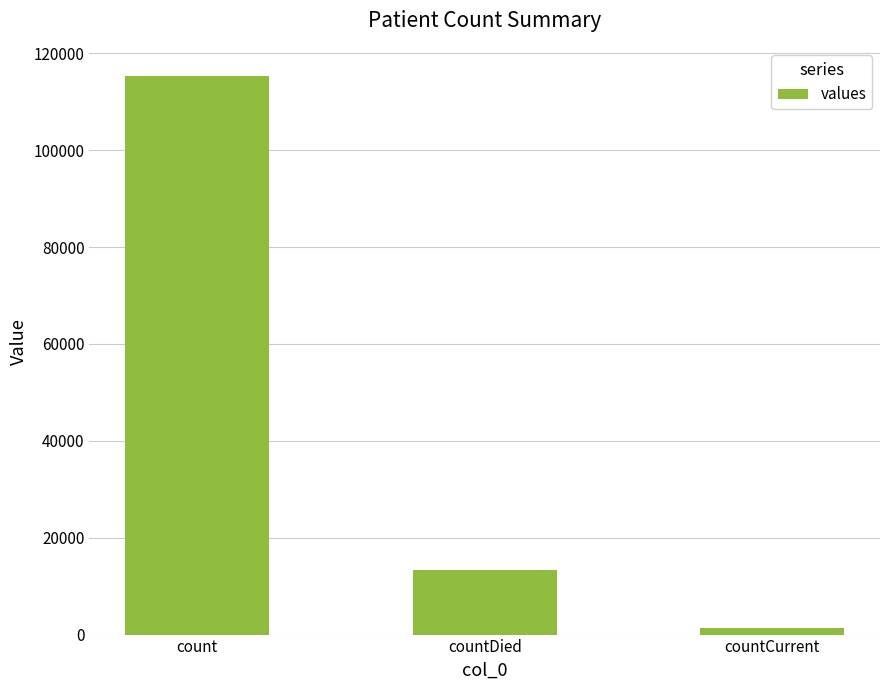

Reading left to right, transcribe all the data shown in this chart.

115379	13343	1383